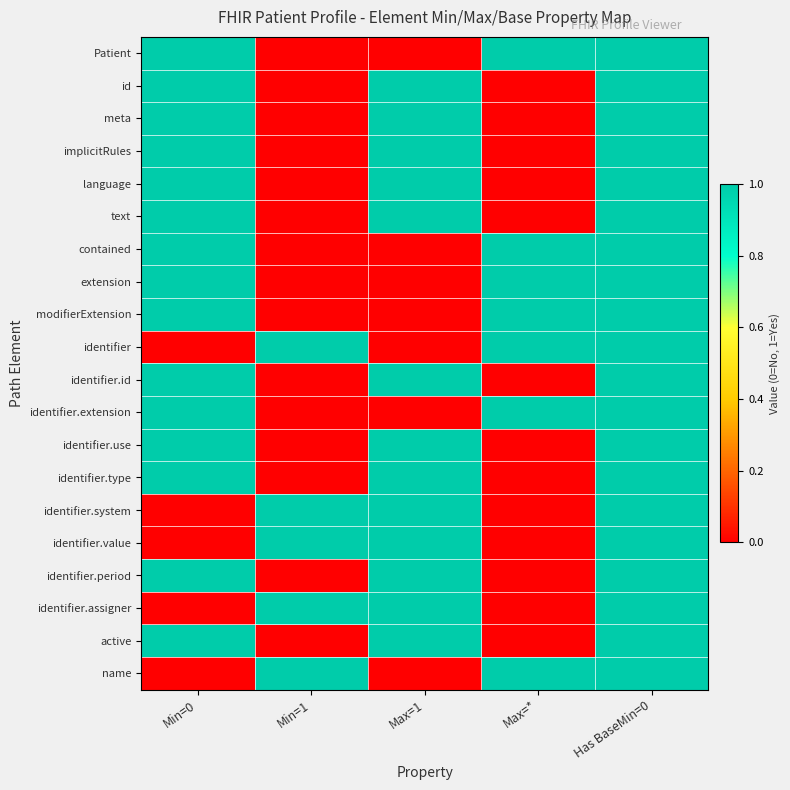

Reading left to right, extract all data points from this chart.

Patient: Min=0=1	Min=1=0	Max=1=0	Max=*=1	Has BaseMin=0=1
id: Min=0=1	Min=1=0	Max=1=1	Max=*=0	Has BaseMin=0=1
meta: Min=0=1	Min=1=0	Max=1=1	Max=*=0	Has BaseMin=0=1
implicitRules: Min=0=1	Min=1=0	Max=1=1	Max=*=0	Has BaseMin=0=1
language: Min=0=1	Min=1=0	Max=1=1	Max=*=0	Has BaseMin=0=1
text: Min=0=1	Min=1=0	Max=1=1	Max=*=0	Has BaseMin=0=1
contained: Min=0=1	Min=1=0	Max=1=0	Max=*=1	Has BaseMin=0=1
extension: Min=0=1	Min=1=0	Max=1=0	Max=*=1	Has BaseMin=0=1
modifierExtension: Min=0=1	Min=1=0	Max=1=0	Max=*=1	Has BaseMin=0=1
identifier: Min=0=0	Min=1=1	Max=1=0	Max=*=1	Has BaseMin=0=1
identifier.id: Min=0=1	Min=1=0	Max=1=1	Max=*=0	Has BaseMin=0=1
identifier.extension: Min=0=1	Min=1=0	Max=1=0	Max=*=1	Has BaseMin=0=1
identifier.use: Min=0=1	Min=1=0	Max=1=1	Max=*=0	Has BaseMin=0=1
identifier.type: Min=0=1	Min=1=0	Max=1=1	Max=*=0	Has BaseMin=0=1
identifier.system: Min=0=0	Min=1=1	Max=1=1	Max=*=0	Has BaseMin=0=1
identifier.value: Min=0=0	Min=1=1	Max=1=1	Max=*=0	Has BaseMin=0=1
identifier.period: Min=0=1	Min=1=0	Max=1=1	Max=*=0	Has BaseMin=0=1
identifier.assigner: Min=0=0	Min=1=1	Max=1=1	Max=*=0	Has BaseMin=0=1
active: Min=0=1	Min=1=0	Max=1=1	Max=*=0	Has BaseMin=0=1
name: Min=0=0	Min=1=1	Max=1=0	Max=*=1	Has BaseMin=0=1